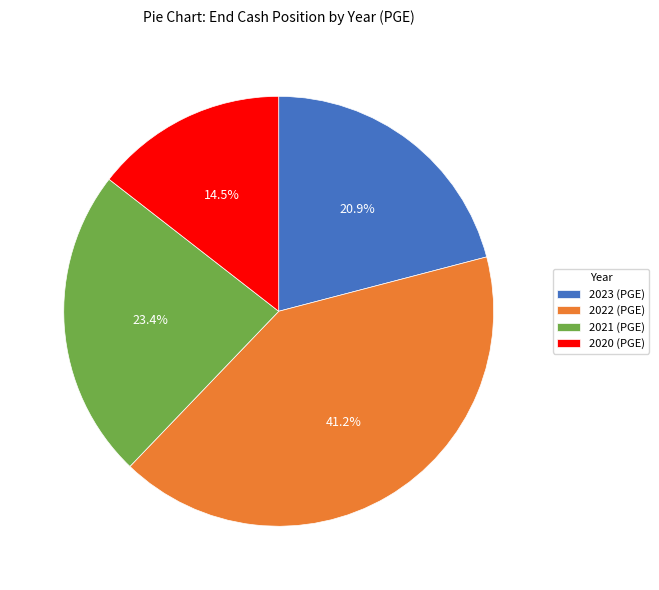

Which has a higher value, 2022 (PGE) or 2020 (PGE)?

2022 (PGE)